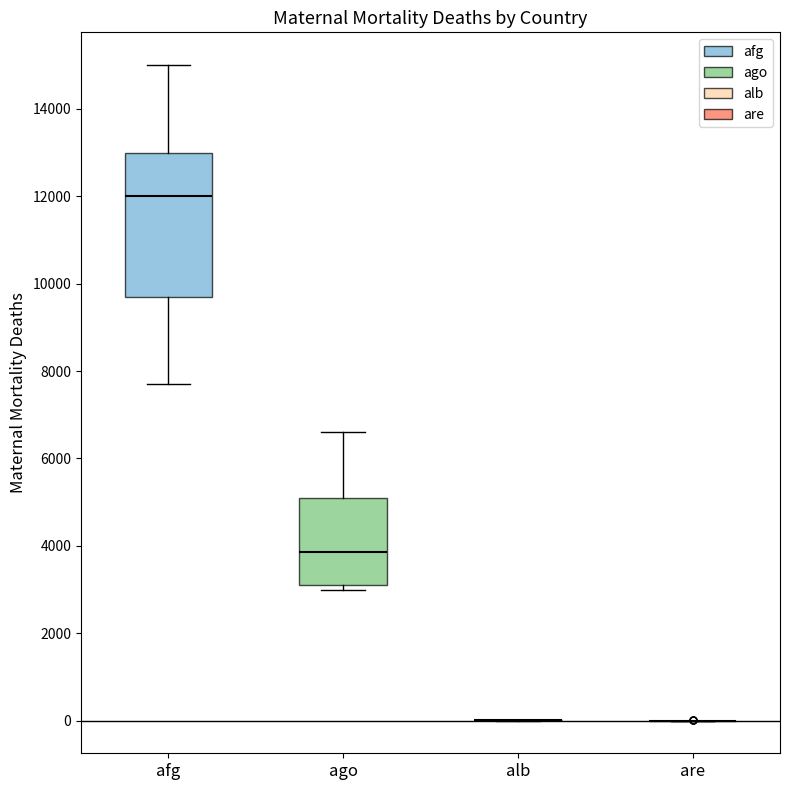

Comparing the boxes themselves (not the whiskers), which one is the tallest?

afg